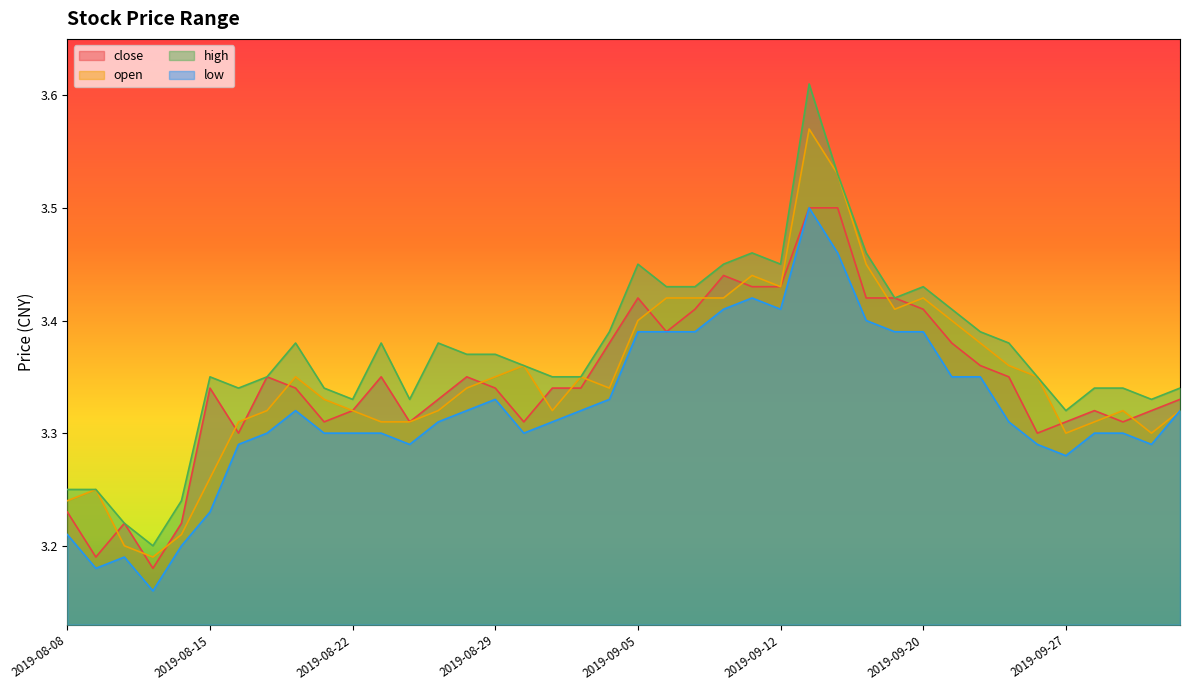

Which series changed the most between 2019-08-16 and 2019-10-08?

close